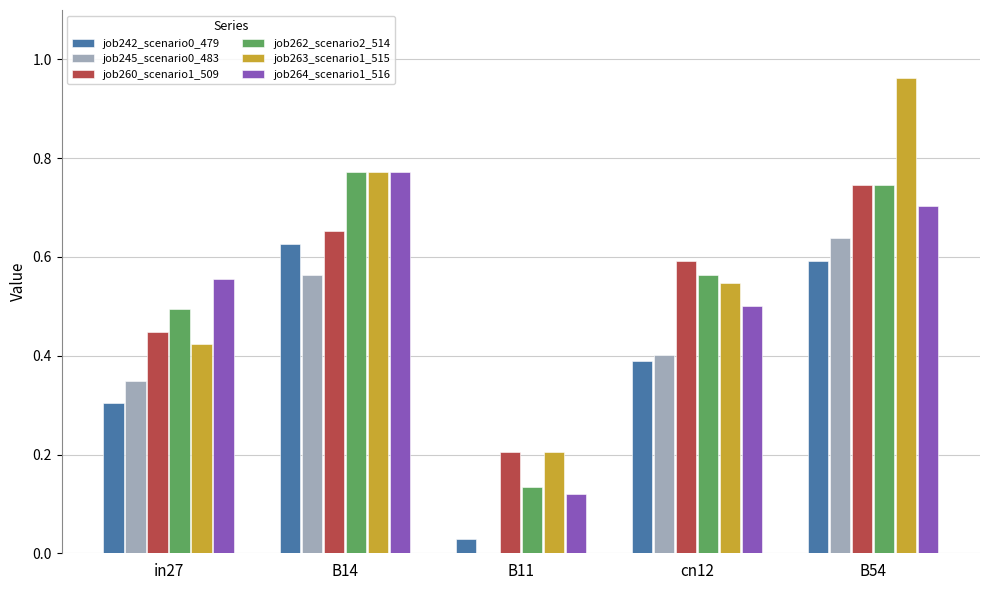

Which category has the highest value across all series?

B54